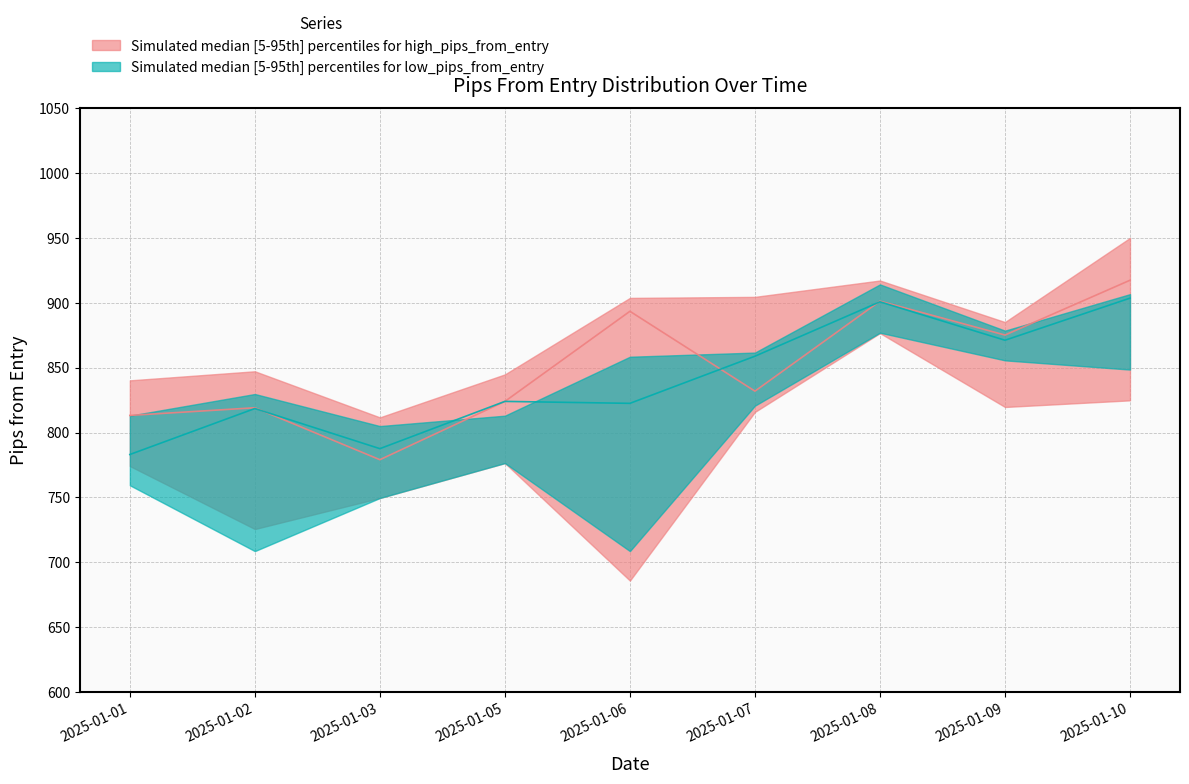

Read the high_pips_from_entry_lower value at 2025-01-02.

725.7